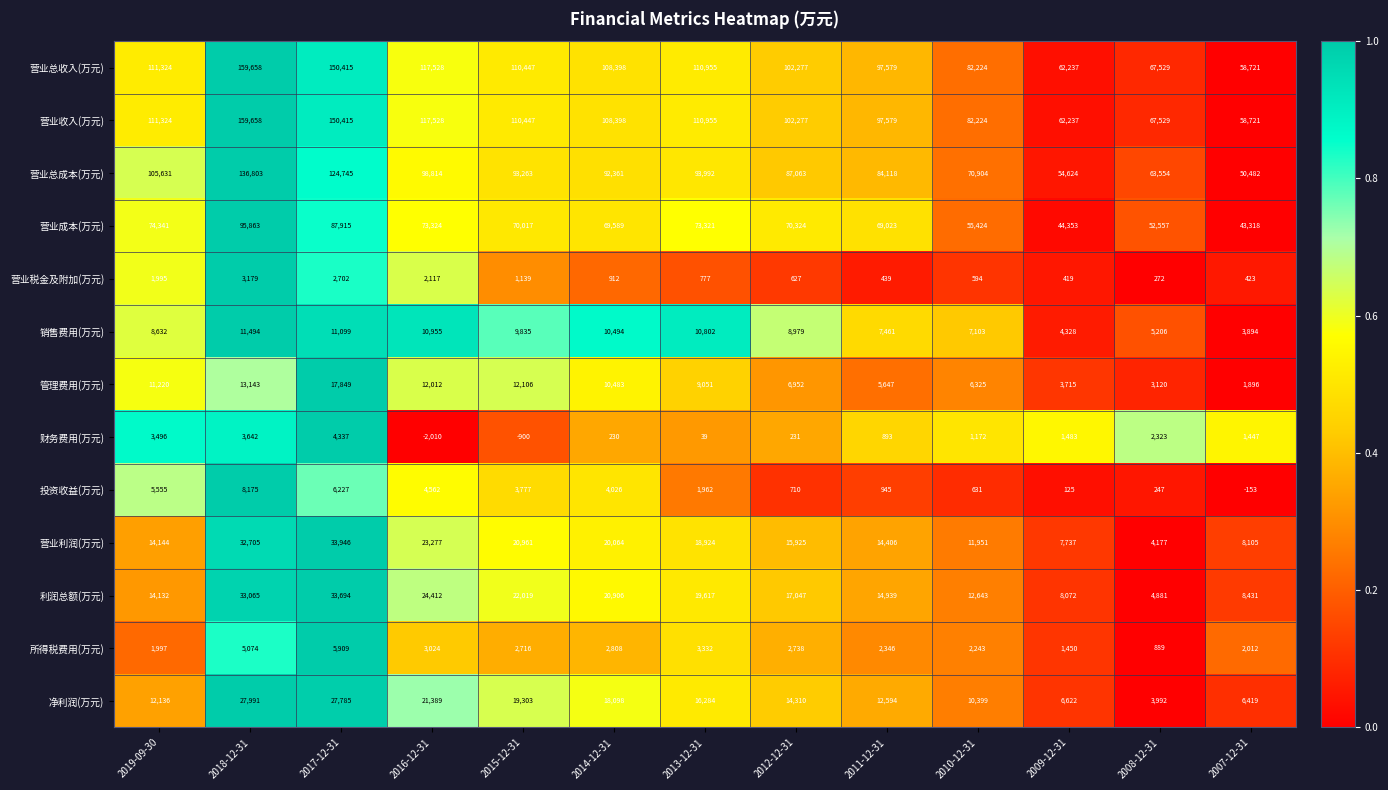

What is the total value across all series at 2018-12-31?

690450